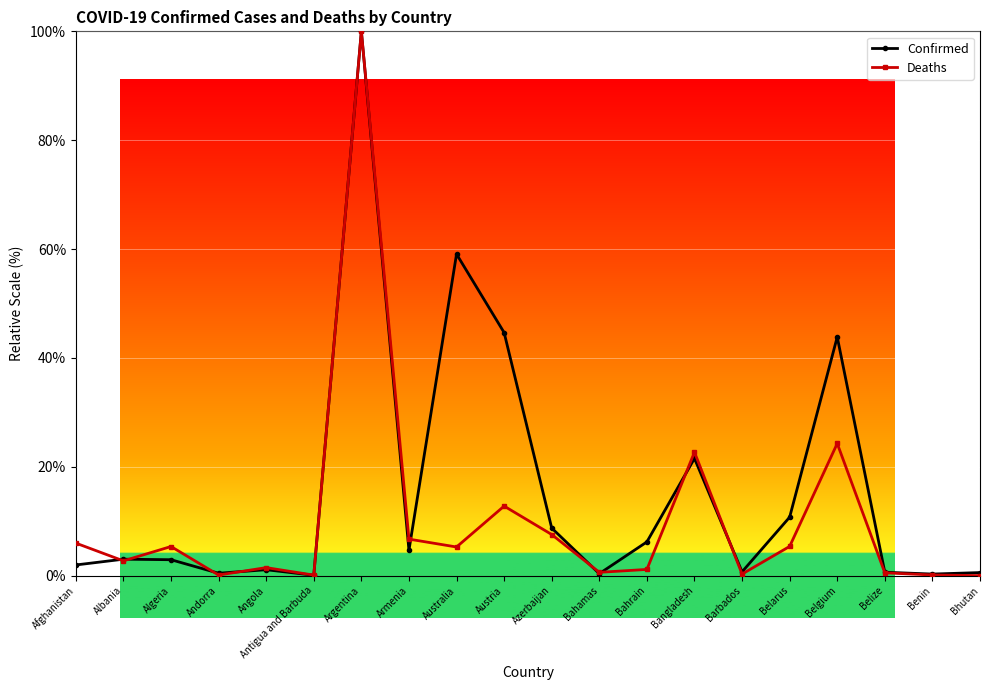

At how many categories does at least one series exceed 56?

2